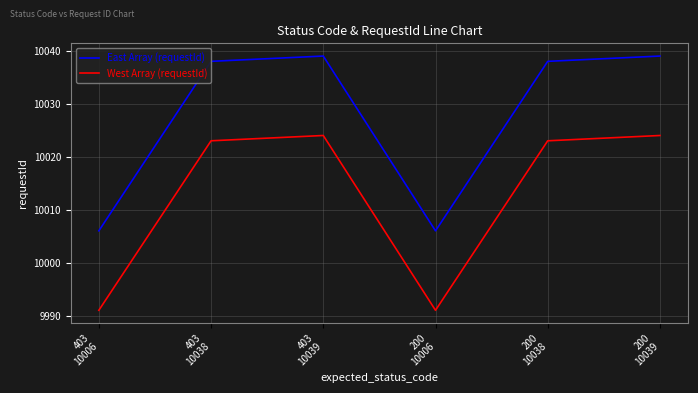

Which series has the largest total across all categories?

East Array (requestId)